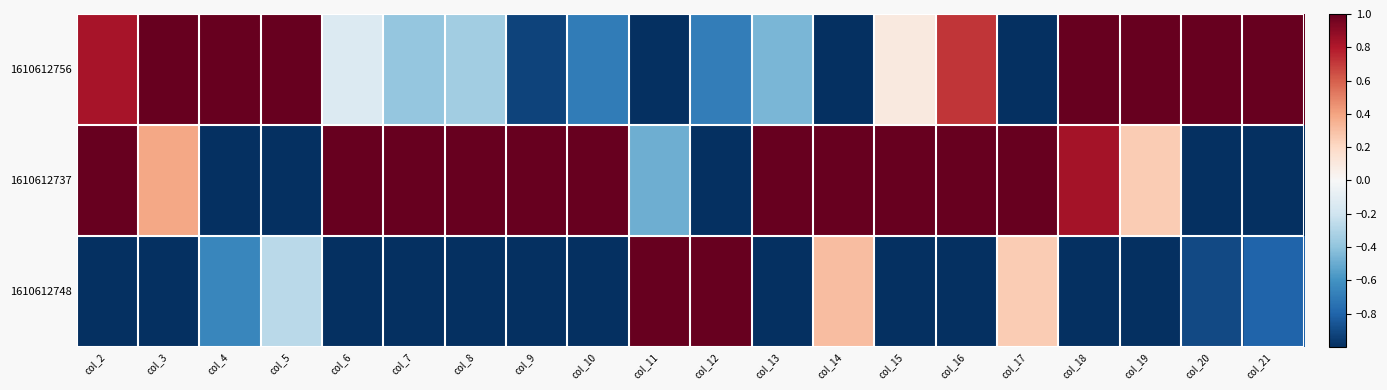

At col_20, list the series in order from smallest to largest.

1610612737, 1610612748, 1610612756